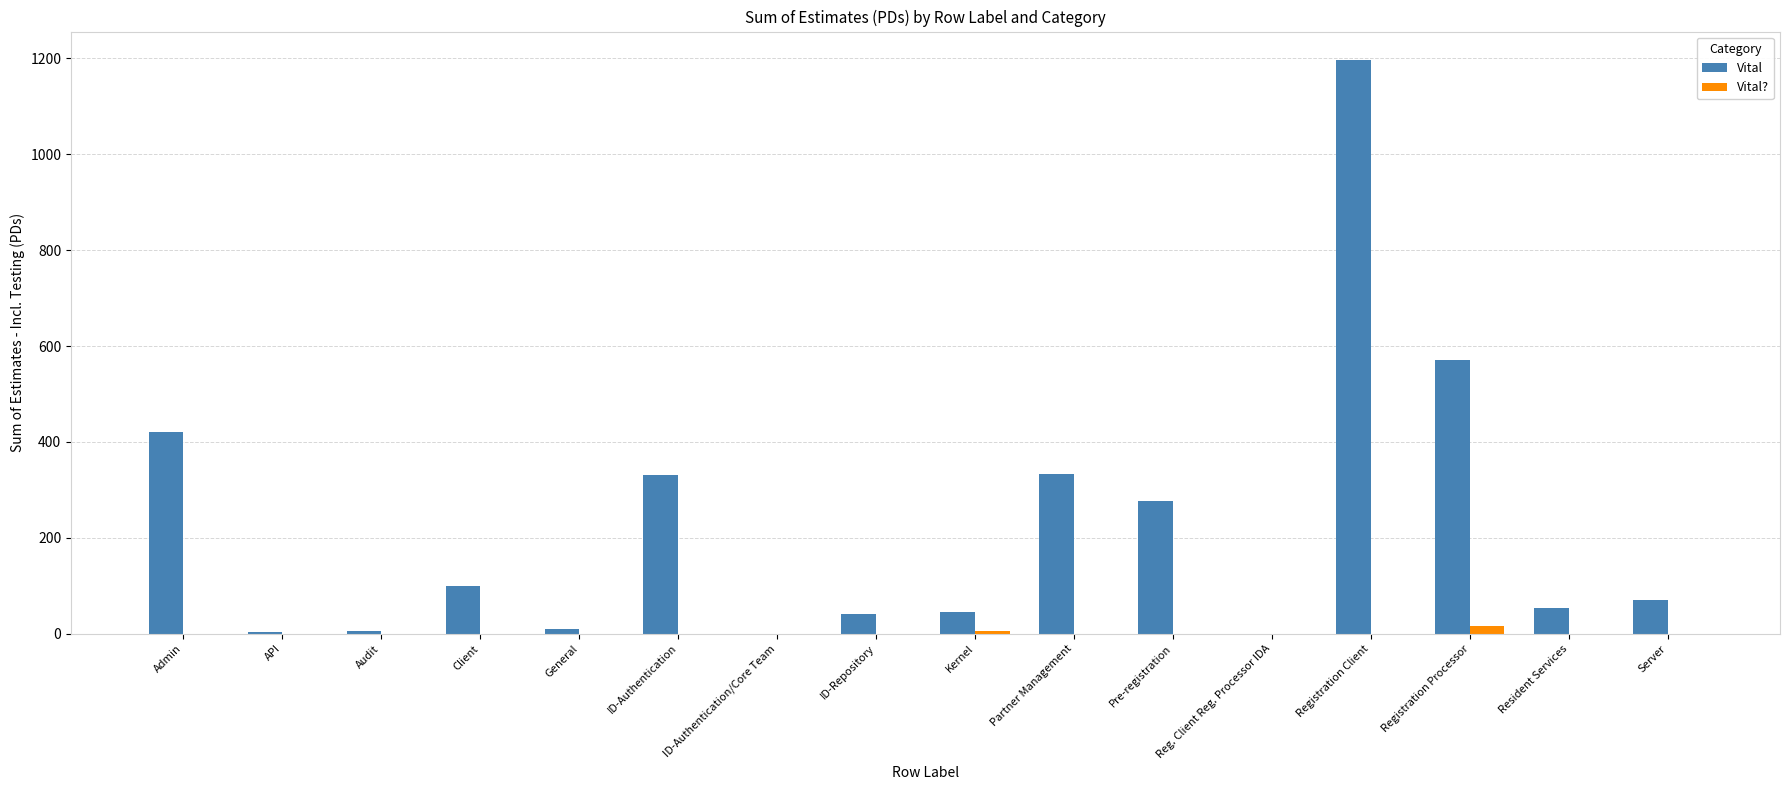

The Vital? series shows 0.0 at API. True or false?

True